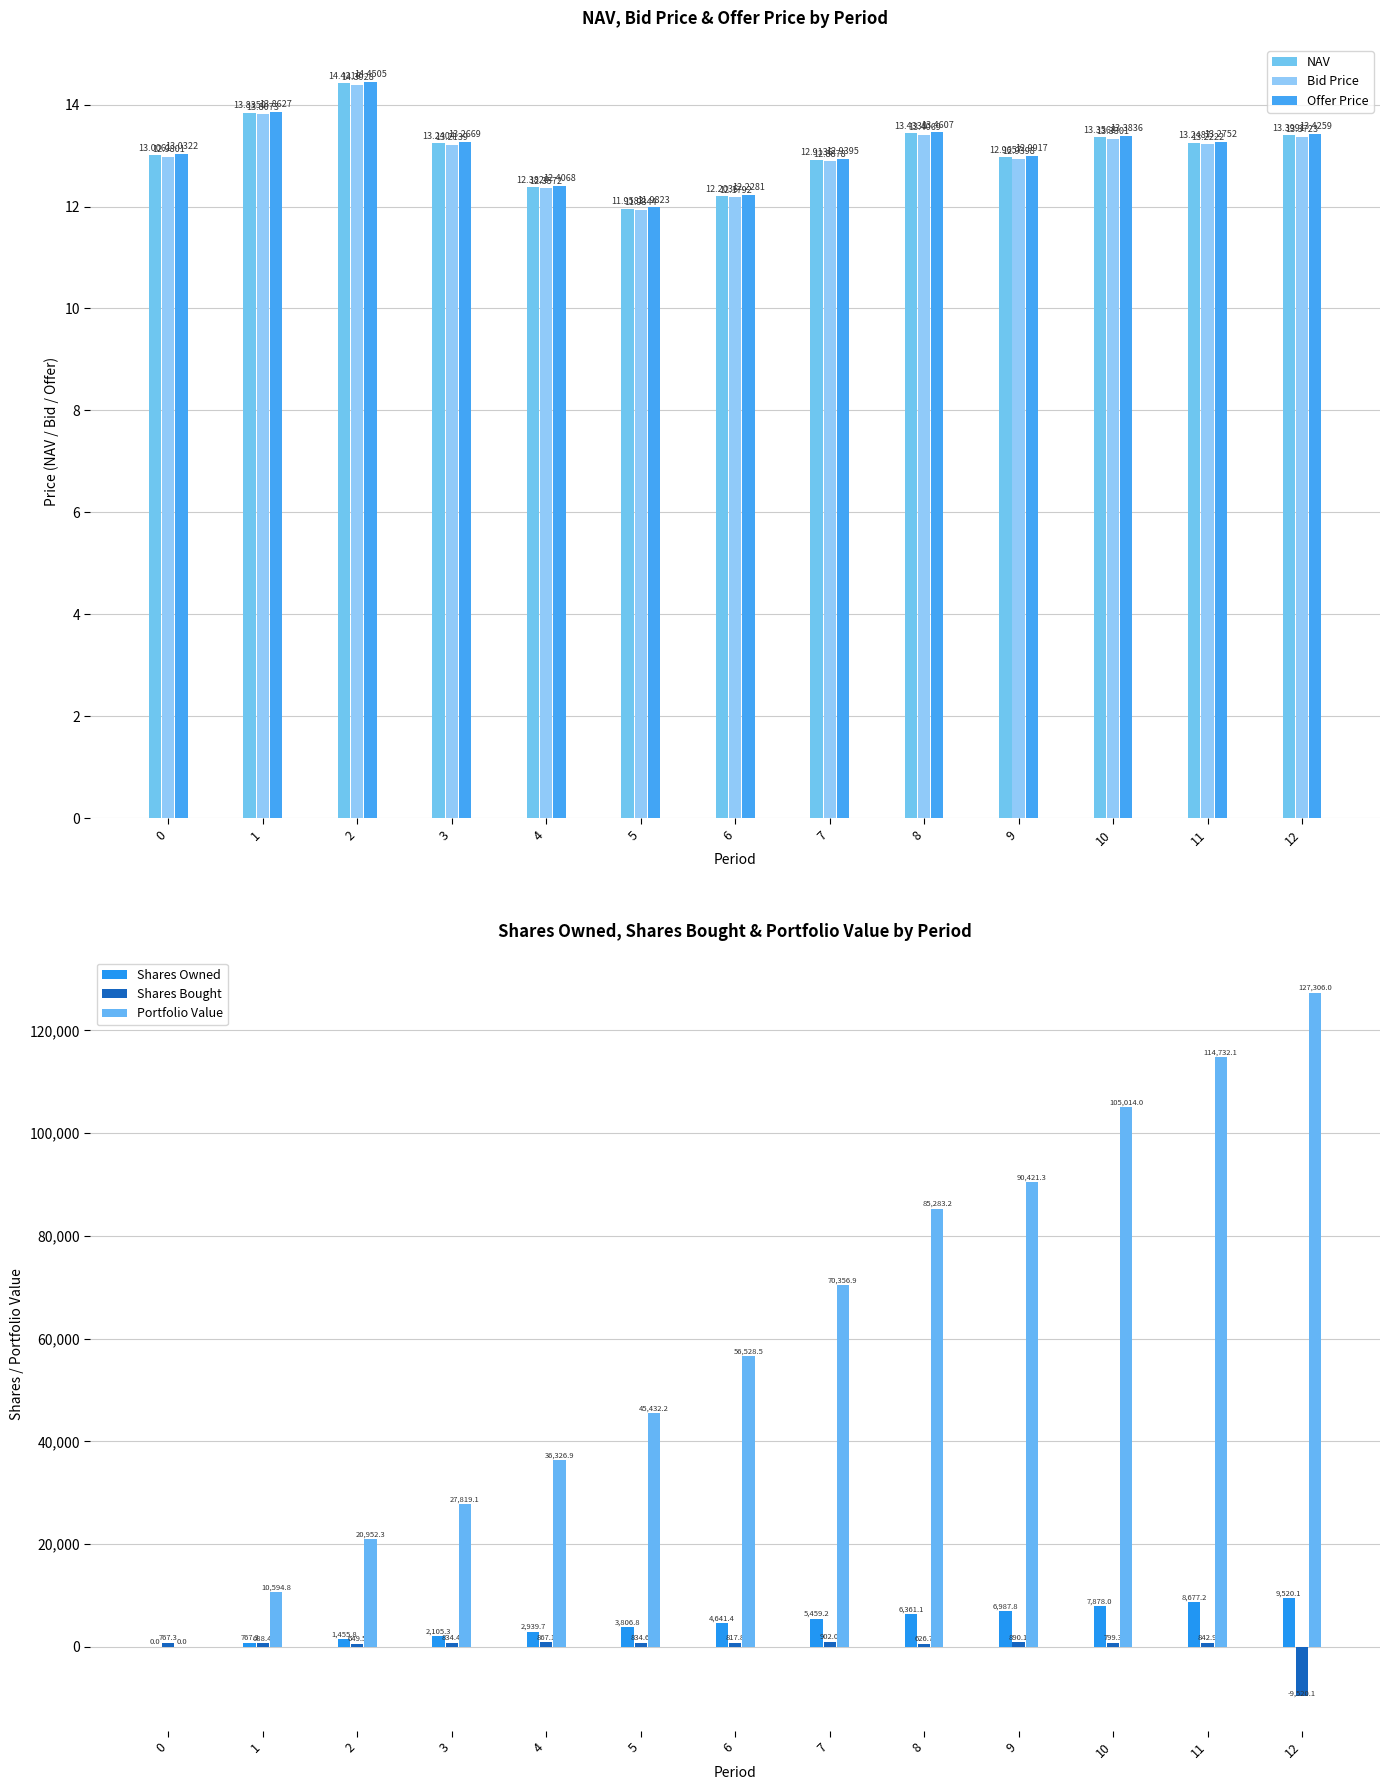

What is the value of the Shares Owned bar at the 7th from the left?

4641.4